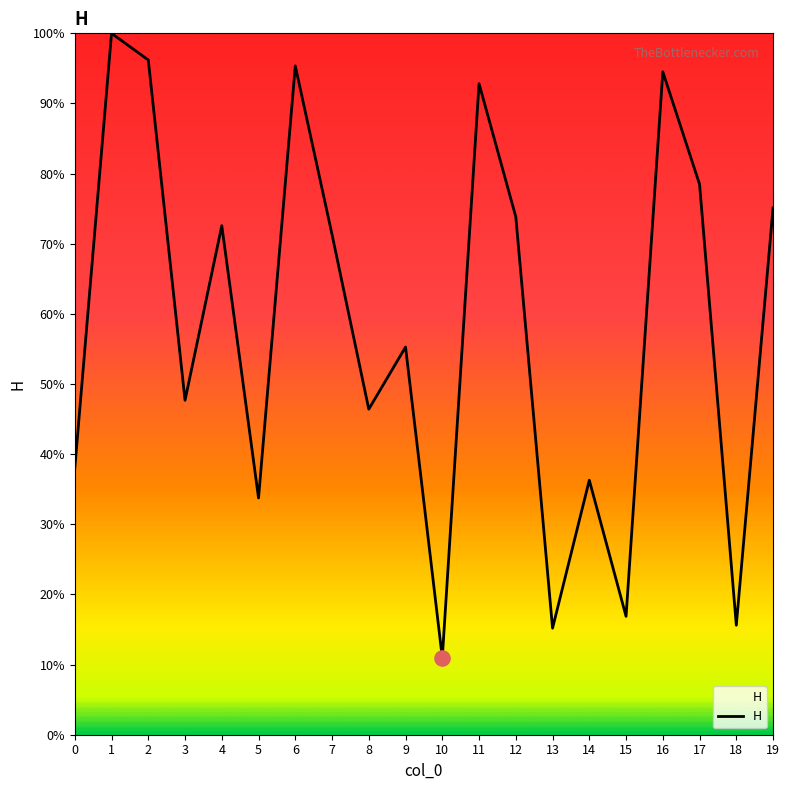

Between 19 and 6, which is larger?

6